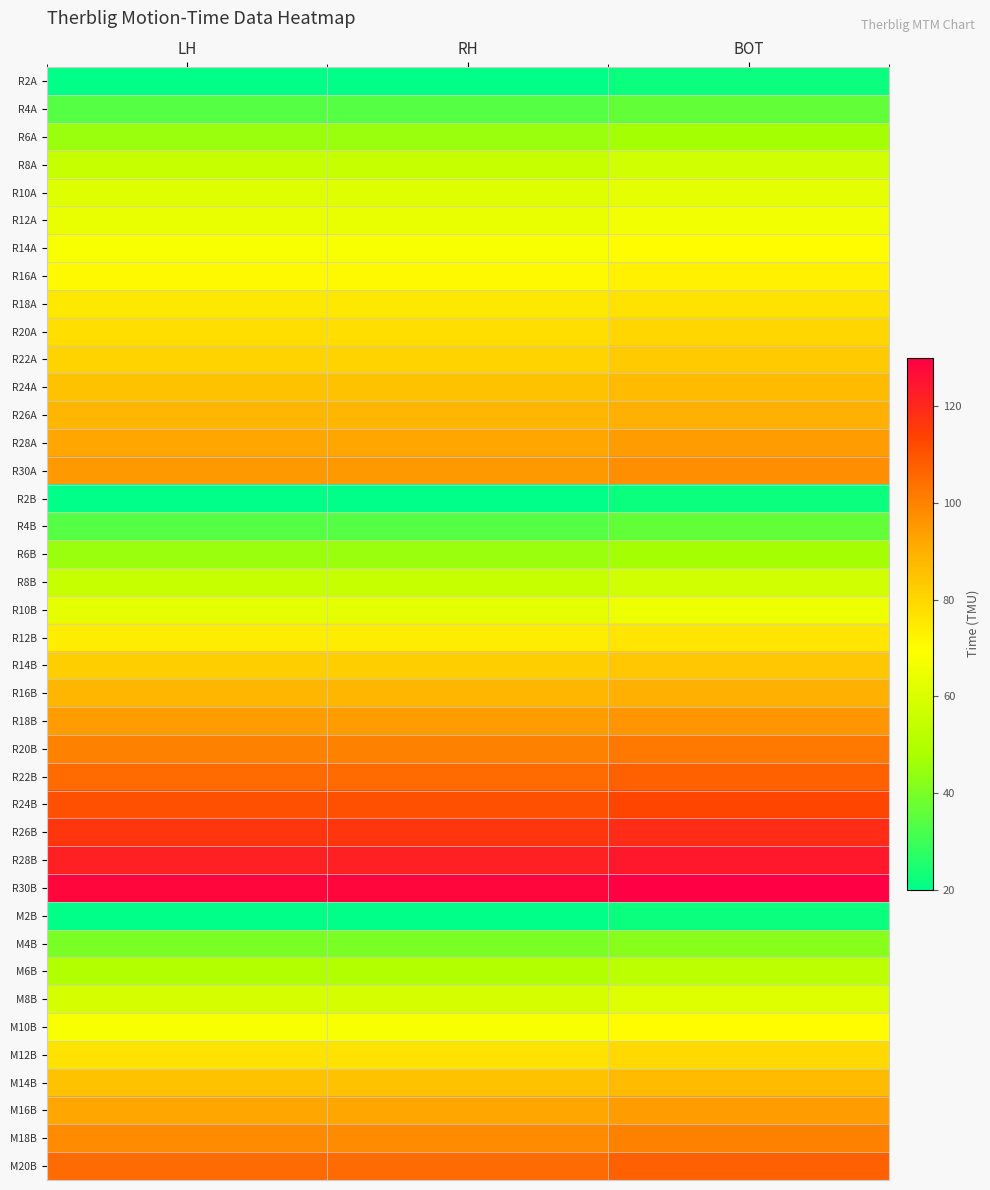

Reading left to right, transcribe all the data shown in this chart.

R2A: LH=20	RH=20	BOT=22
R4A: LH=34	RH=34	BOT=36
R6A: LH=45	RH=45	BOT=47
R8A: LH=55	RH=55	BOT=57
R10A: LH=61	RH=61	BOT=63
R12A: LH=64	RH=64	BOT=66
R14A: LH=68	RH=68	BOT=70
R16A: LH=71	RH=71	BOT=73
R18A: LH=75	RH=75	BOT=77
R20A: LH=78	RH=78	BOT=80
R22A: LH=81	RH=81	BOT=83
R24A: LH=85	RH=85	BOT=87
R26A: LH=88	RH=88	BOT=90
R28A: LH=92	RH=92	BOT=94
R30A: LH=95	RH=95	BOT=97
R2B: LH=20	RH=20	BOT=22
R4B: LH=34	RH=34	BOT=36
R6B: LH=45	RH=45	BOT=47
R8B: LH=55	RH=55	BOT=57
R10B: LH=63	RH=63	BOT=65
R12B: LH=74	RH=74	BOT=76
R14B: LH=82	RH=82	BOT=84
R16B: LH=88	RH=88	BOT=90
R18B: LH=94	RH=94	BOT=96
R20B: LH=100	RH=100	BOT=102
R22B: LH=105	RH=105	BOT=107
R24B: LH=111	RH=111	BOT=113
R26B: LH=117	RH=117	BOT=119
R28B: LH=122	RH=122	BOT=124
R30B: LH=128	RH=128	BOT=130
M2B: LH=20	RH=20	BOT=22
M4B: LH=40	RH=40	BOT=42
M6B: LH=50	RH=50	BOT=52
M8B: LH=59	RH=59	BOT=61
M10B: LH=68	RH=68	BOT=70
M12B: LH=77	RH=77	BOT=79
M14B: LH=85	RH=85	BOT=87
M16B: LH=92	RH=92	BOT=94
M18B: LH=98	RH=98	BOT=100
M20B: LH=105	RH=105	BOT=107